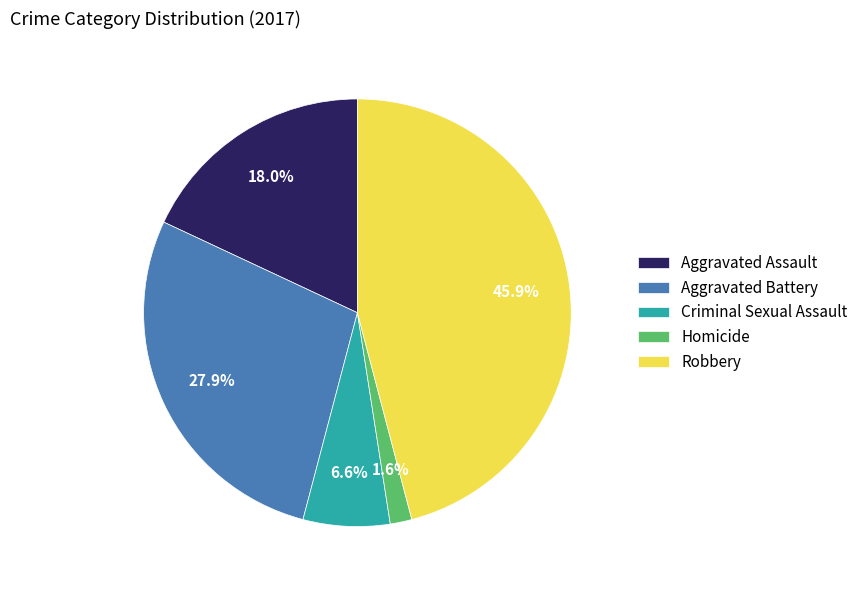

Is Criminal Sexual Assault the majority of the pie?

No